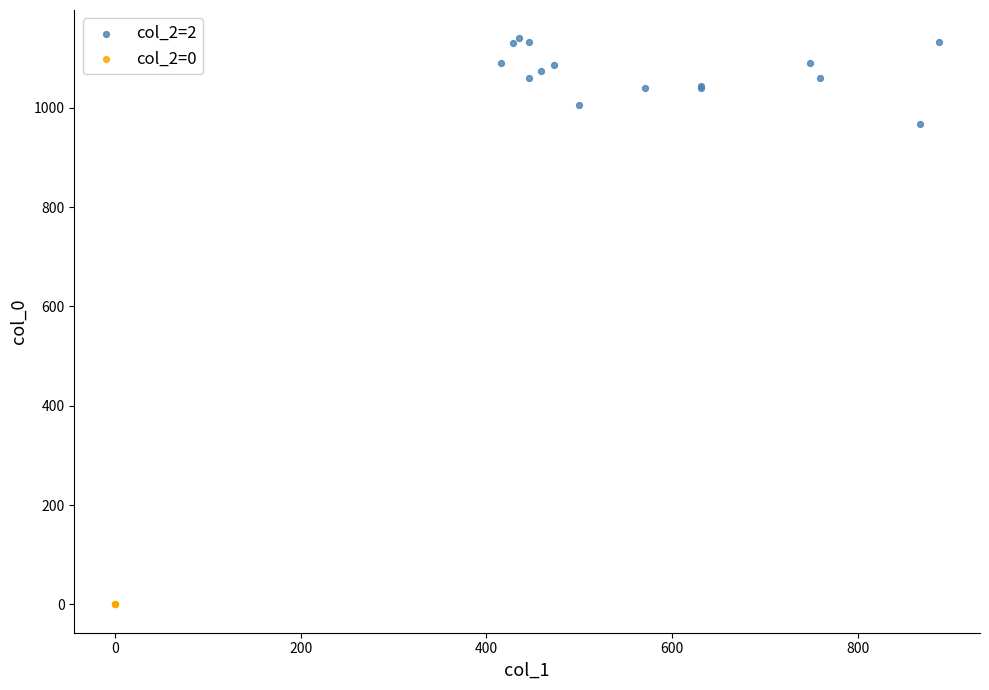

Which series reaches the minimum Y coordinate?

col_2=0